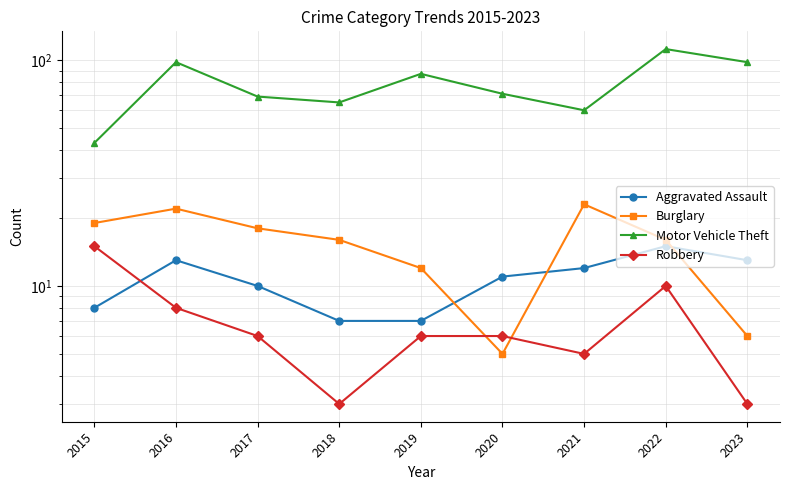

How many values in the Motor Vehicle Theft series exceed 71?

4